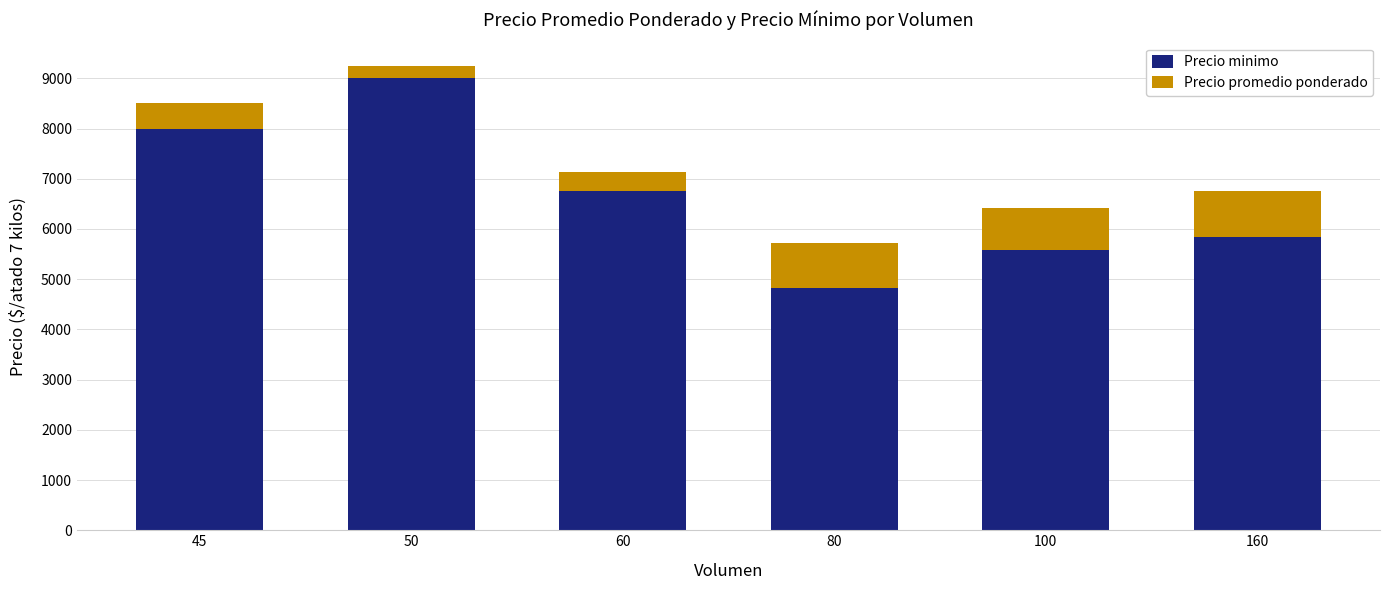

Where is Precio minimo nearest to the value 6916?

60